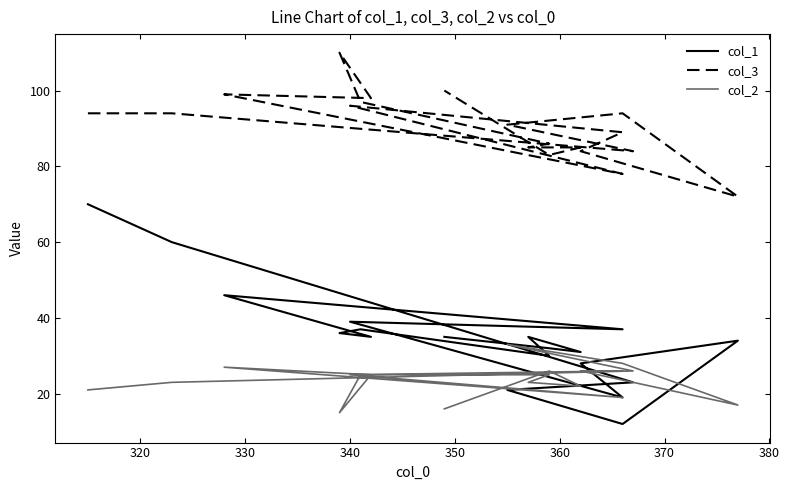

Does the chart display data point markers on the line(s)?

No